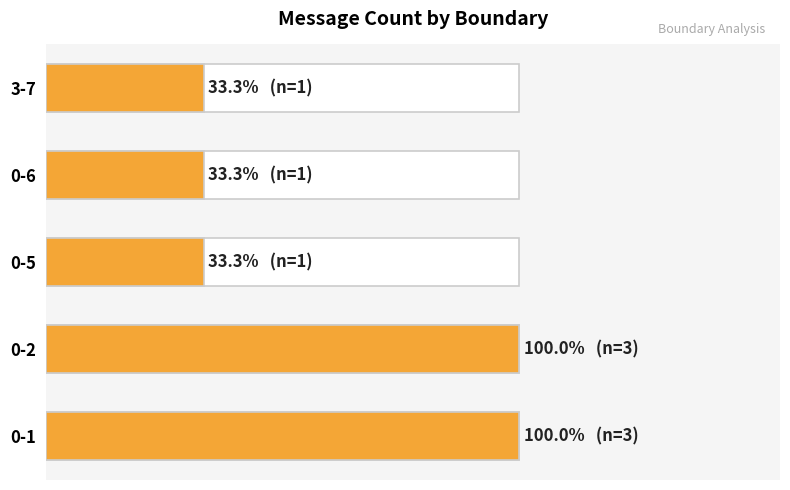

How many categories are shown in the chart?

5